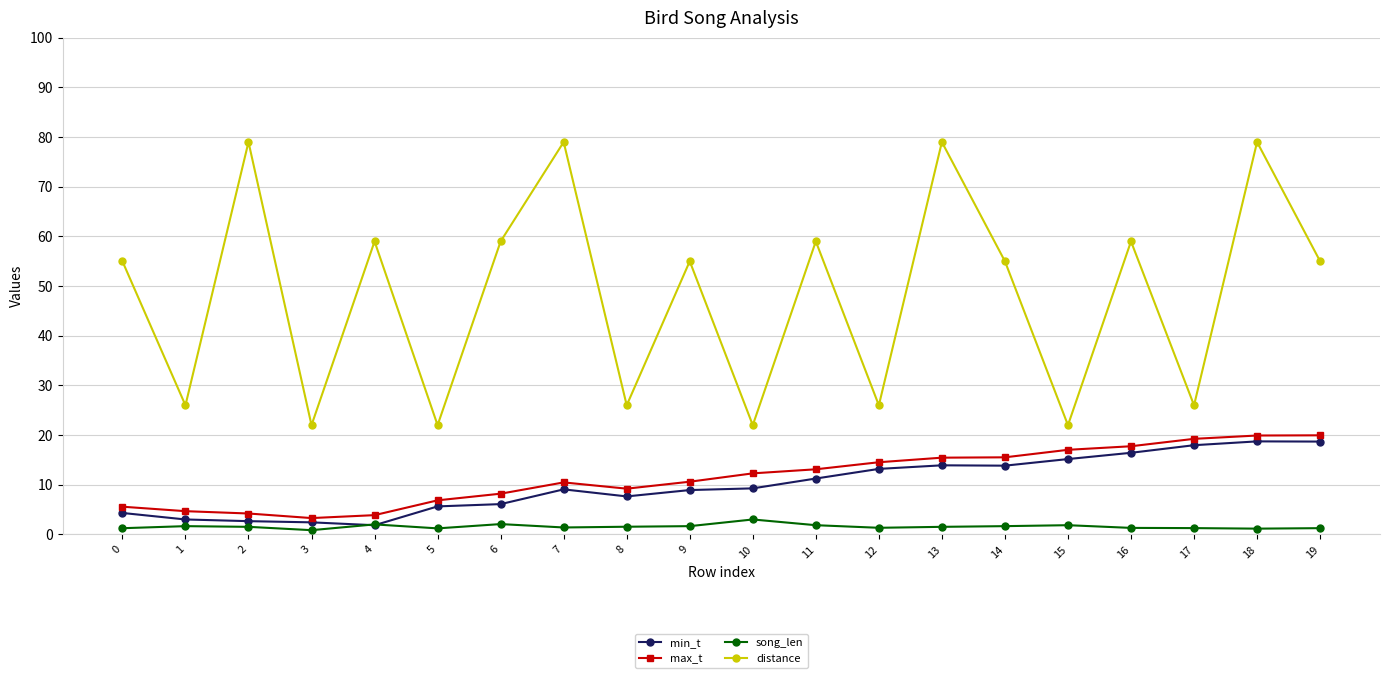

At which category is the sum across all series the highest?

18